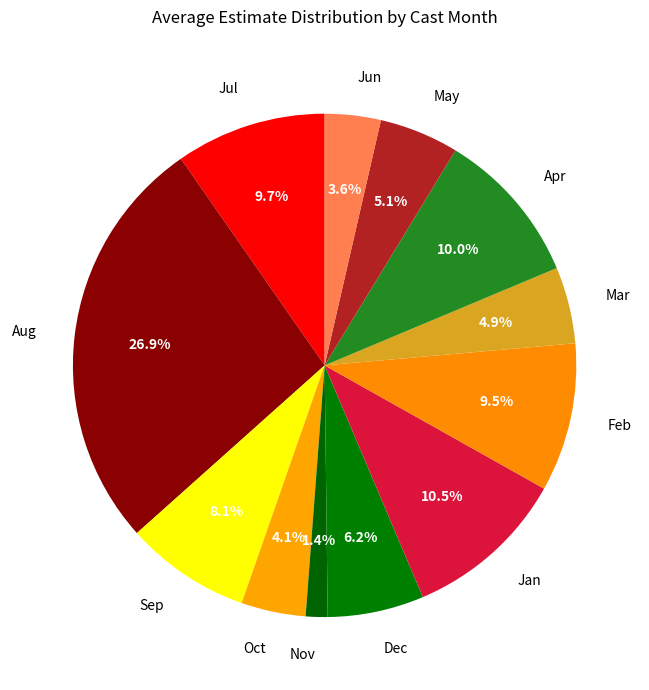

What is the total percentage of Jul and Apr?

19.7%